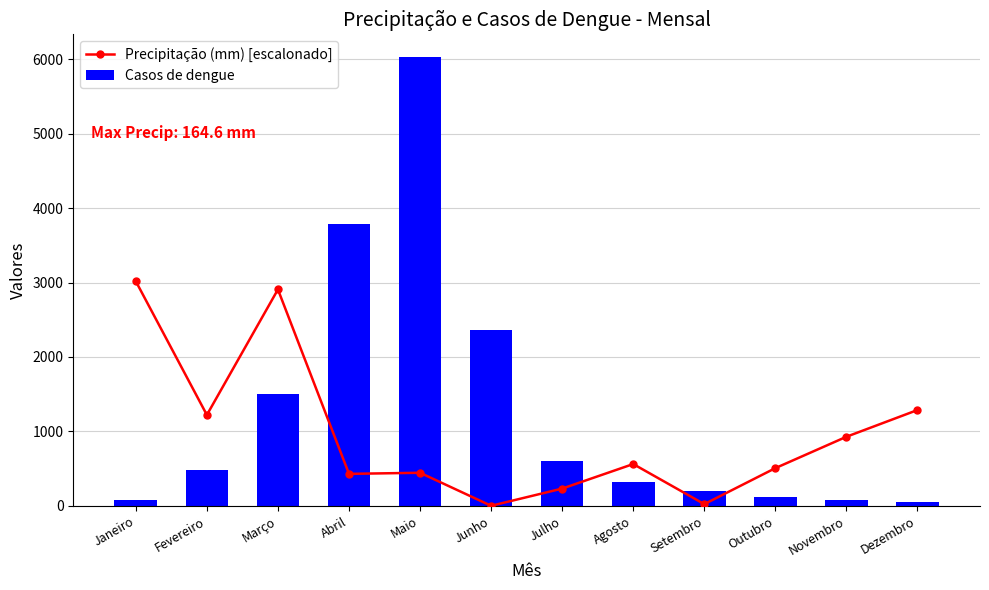

What is the label of the 1st bar from the right?

Dezembro